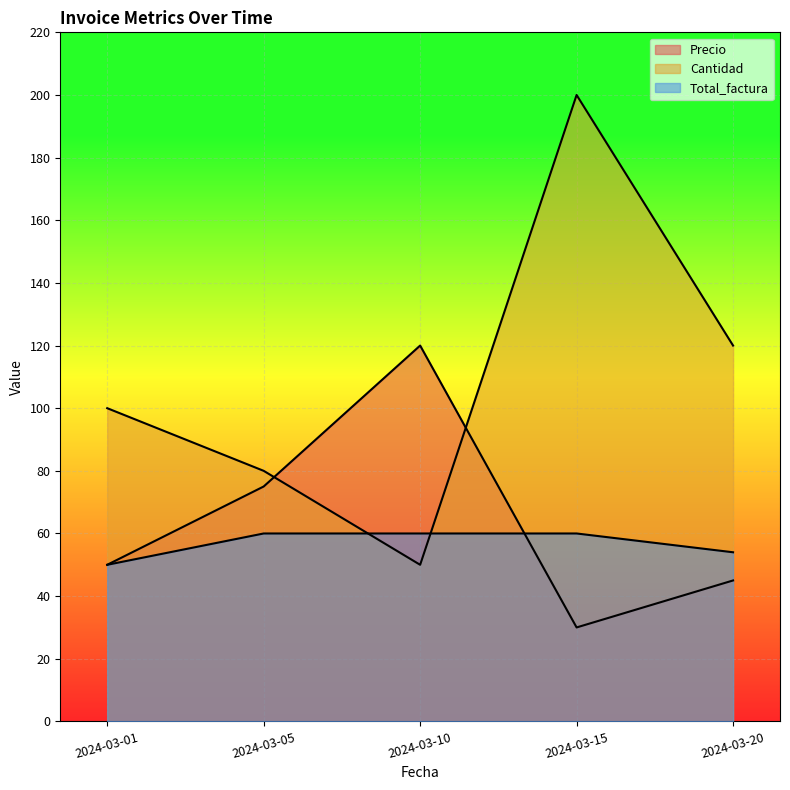

What are all the series names shown in the legend?

Precio, Cantidad, Total_factura